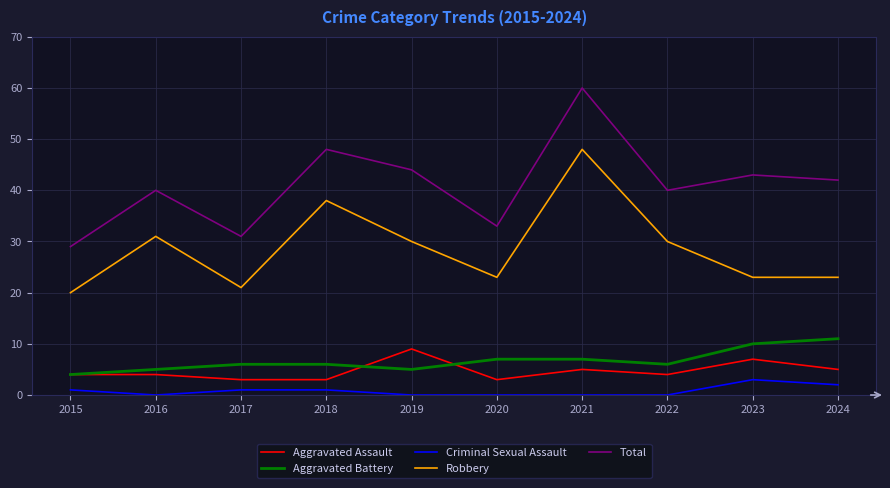

Reading left to right, transcribe all the data shown in this chart.

Aggravated Assault: 2015=4	2016=4	2017=3	2018=3	2019=9	2020=3	2021=5	2022=4	2023=7	2024=5
Aggravated Battery: 2015=4	2016=5	2017=6	2018=6	2019=5	2020=7	2021=7	2022=6	2023=10	2024=11
Criminal Sexual Assault: 2015=1	2016=0	2017=1	2018=1	2019=0	2020=0	2021=0	2022=0	2023=3	2024=2
Robbery: 2015=20	2016=31	2017=21	2018=38	2019=30	2020=23	2021=48	2022=30	2023=23	2024=23
Total: 2015=29	2016=40	2017=31	2018=48	2019=44	2020=33	2021=60	2022=40	2023=43	2024=42